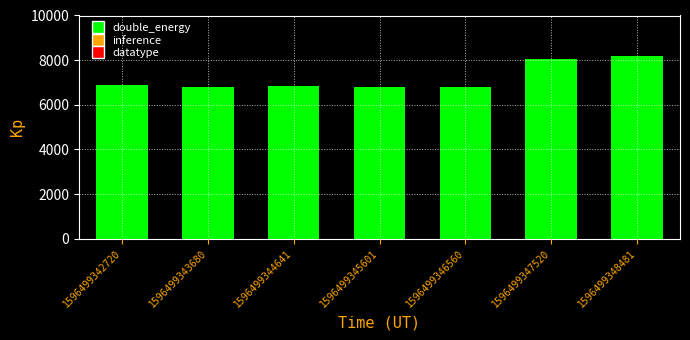

Is it true that the value at 1596499343680 is 6810?

True